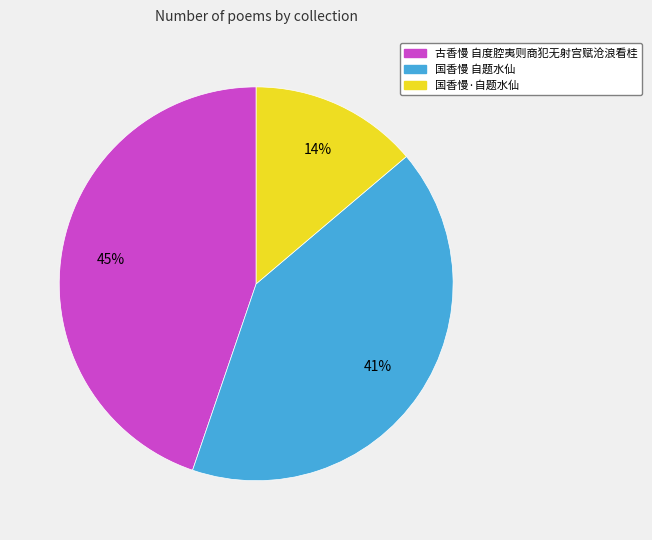

Is there any slice that represents more than half of the pie?

No